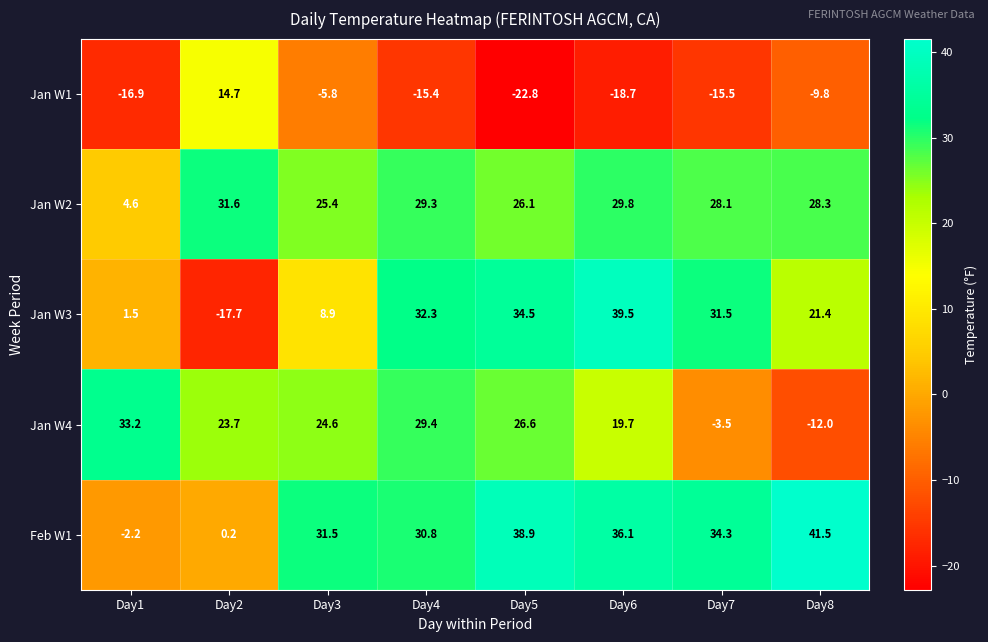

What is the maximum value shown in the chart?

41.5